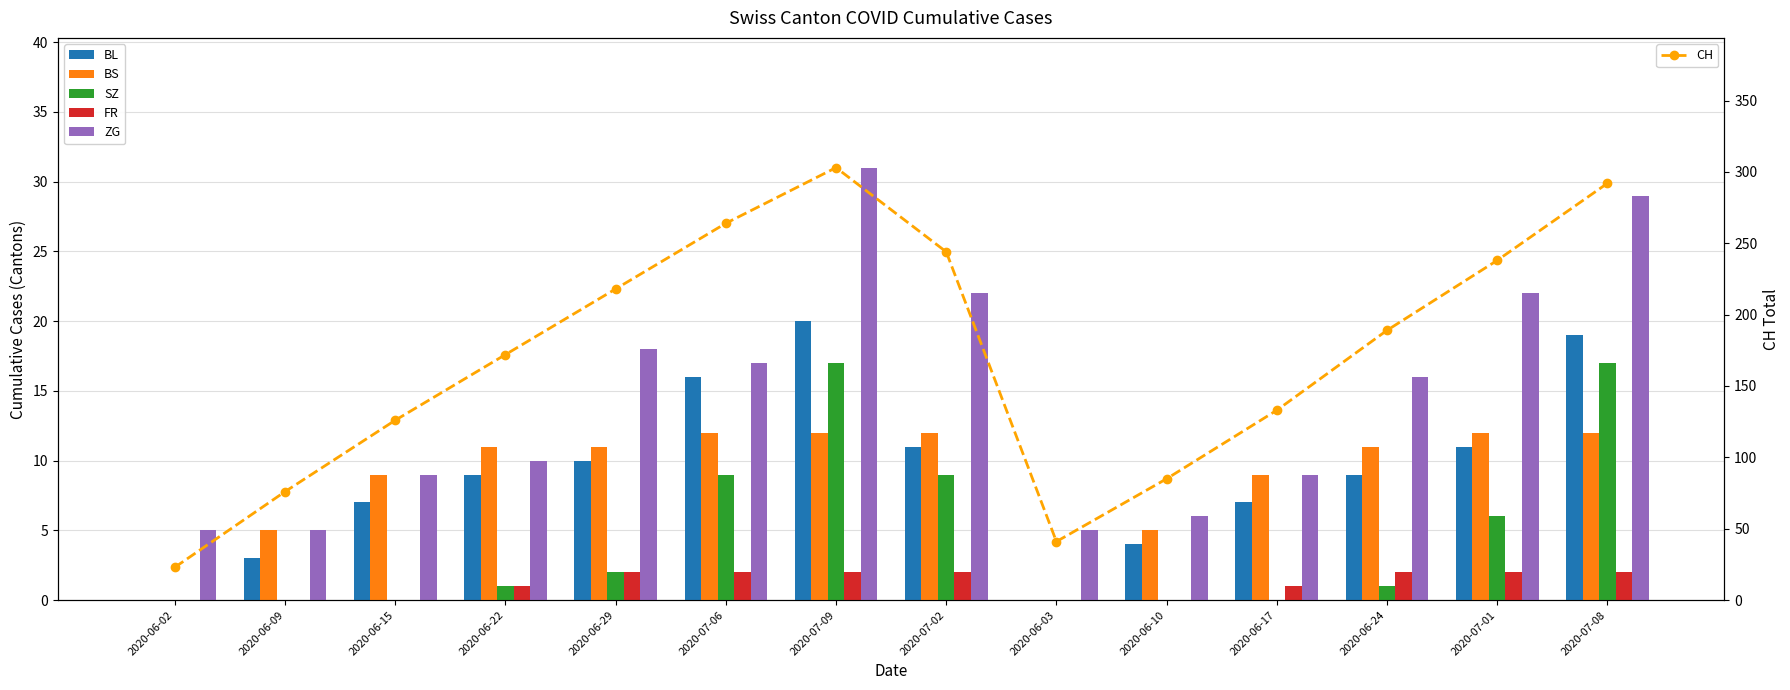

Which has a higher value, 2020-06-17 or 2020-06-29?

2020-06-29